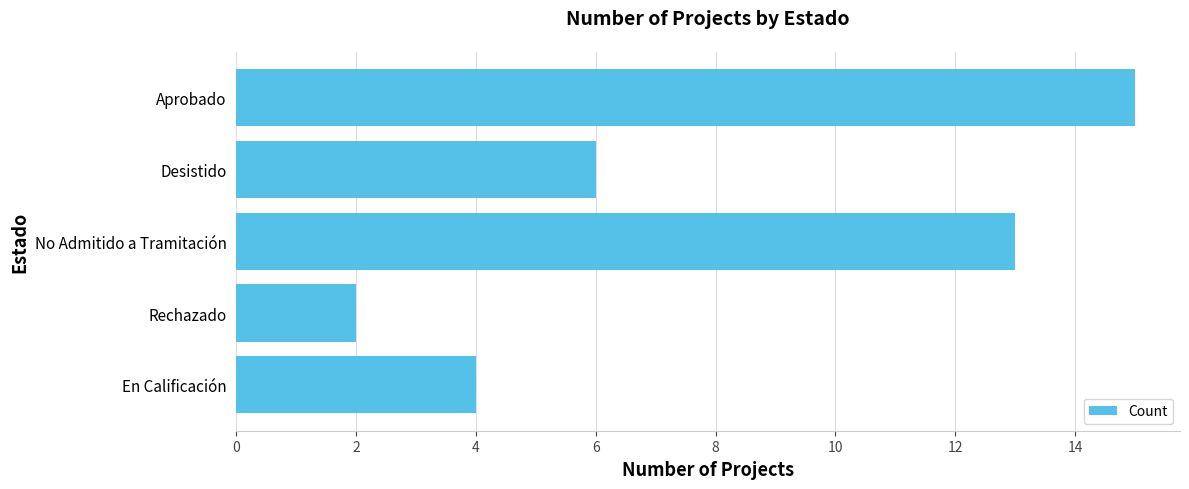

Is it true that the value at Desistido is 1?

False